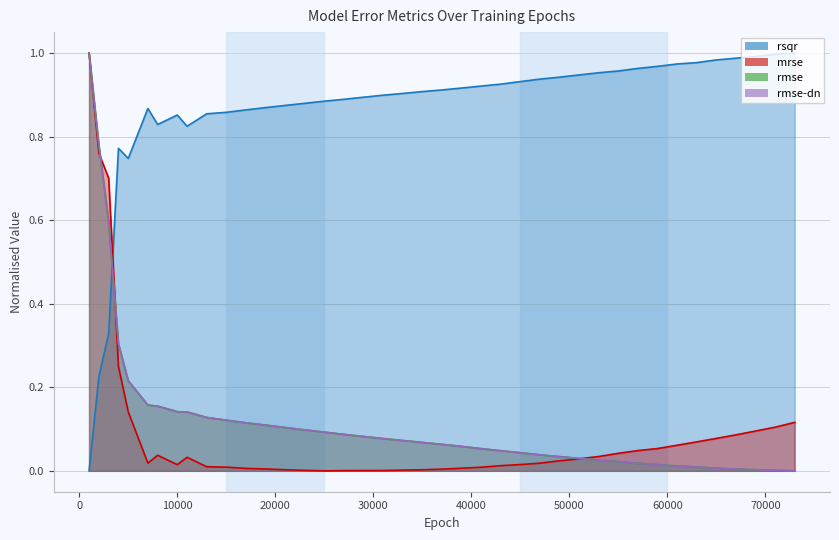

What is the highest value of the rmse series?

1.0